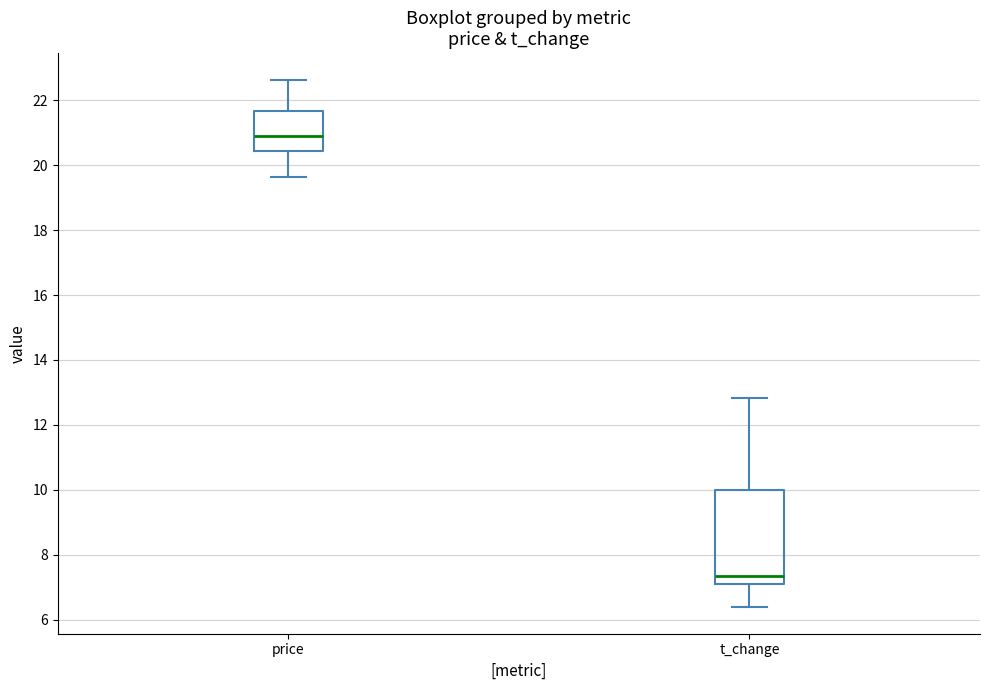

Where is the lower edge of the box for price on the y-axis? The values are not printed on the chart, so give them approximately, as read against the axis.

20.4